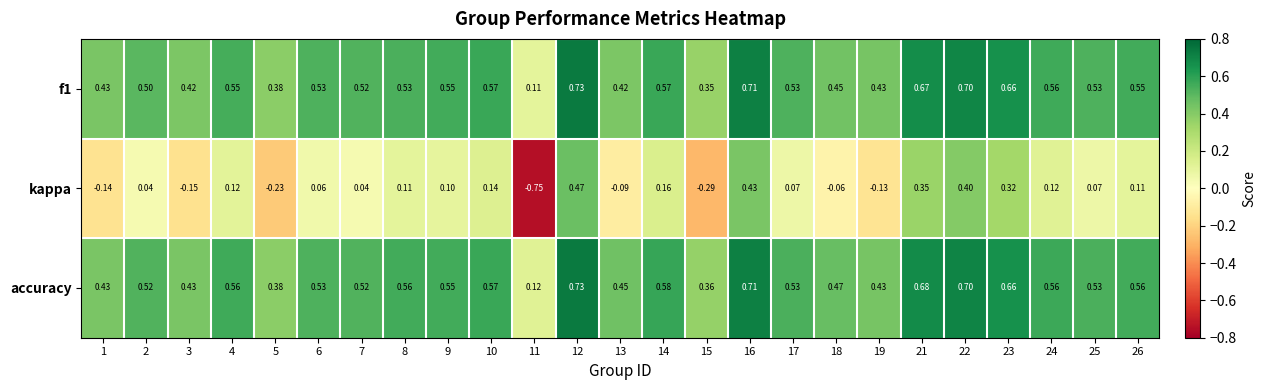

Which series has the largest range (max minus min)?

kappa